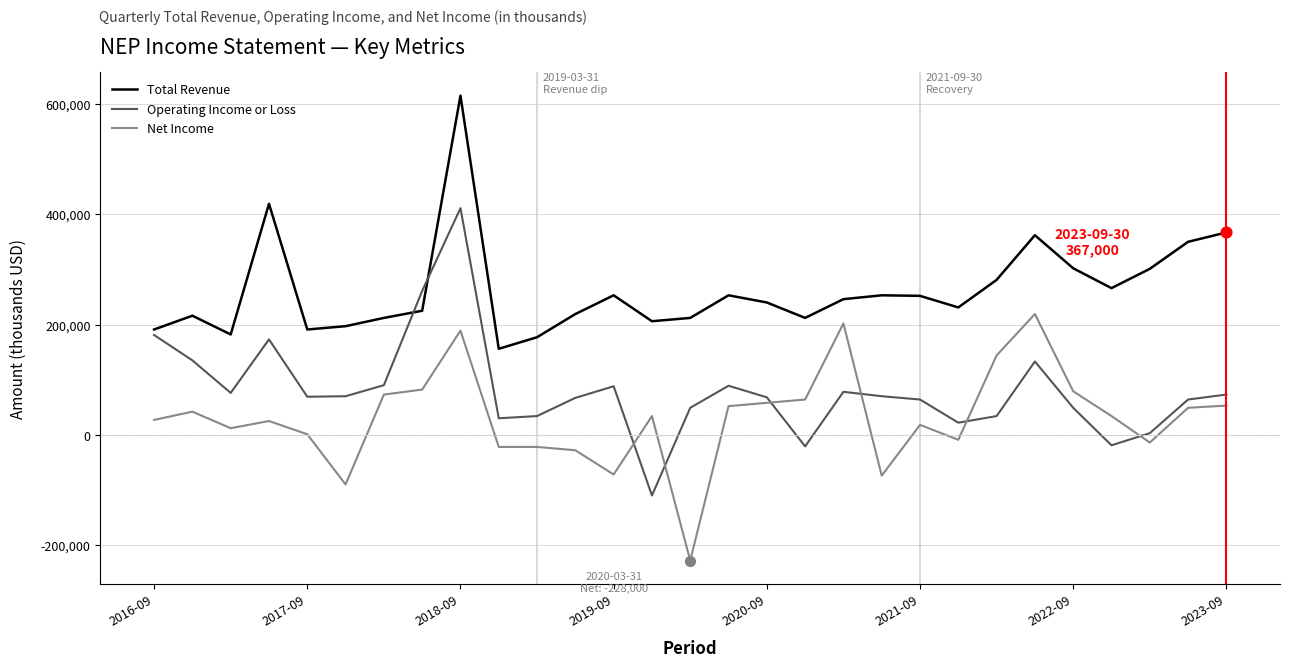

Which series has the largest total across all categories?

Total Revenue